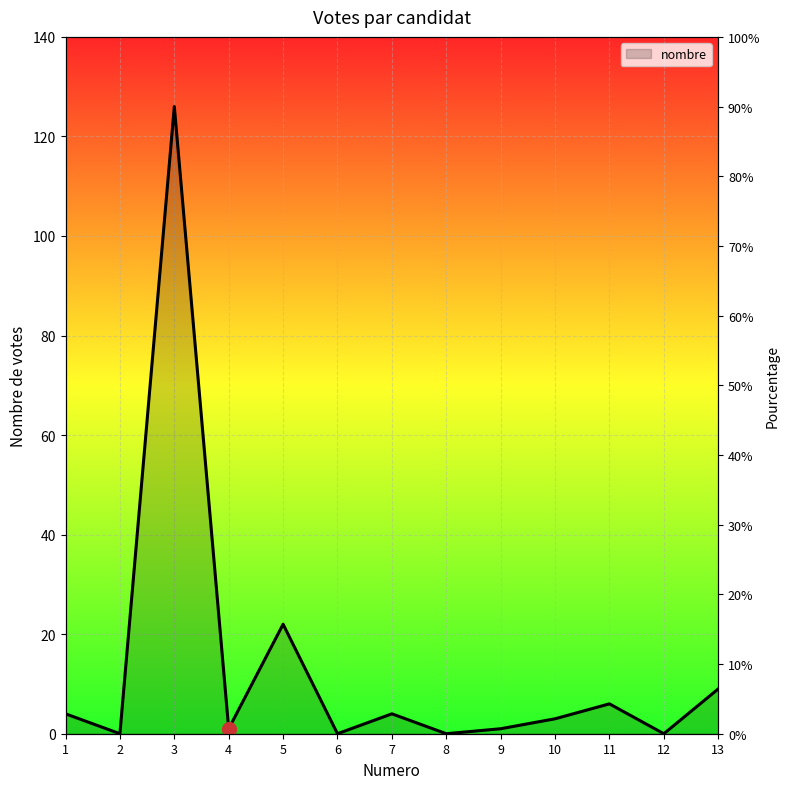

Reading left to right, list all the values displayed in this chart.

4	0	126	1	22	0	4	0	1	3	6	0	9